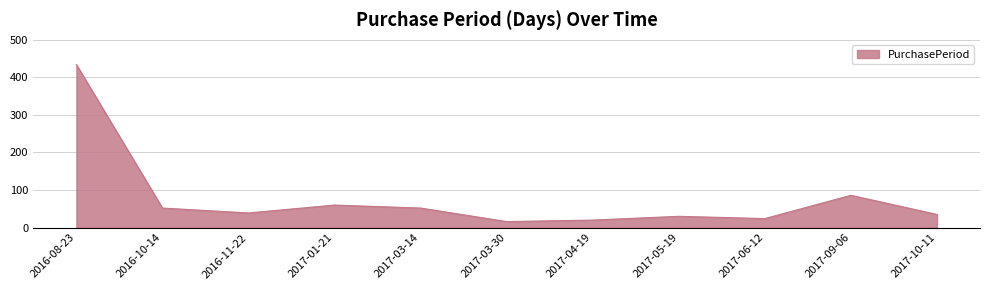

The value at 2017-01-21 is 27. True or false?

False